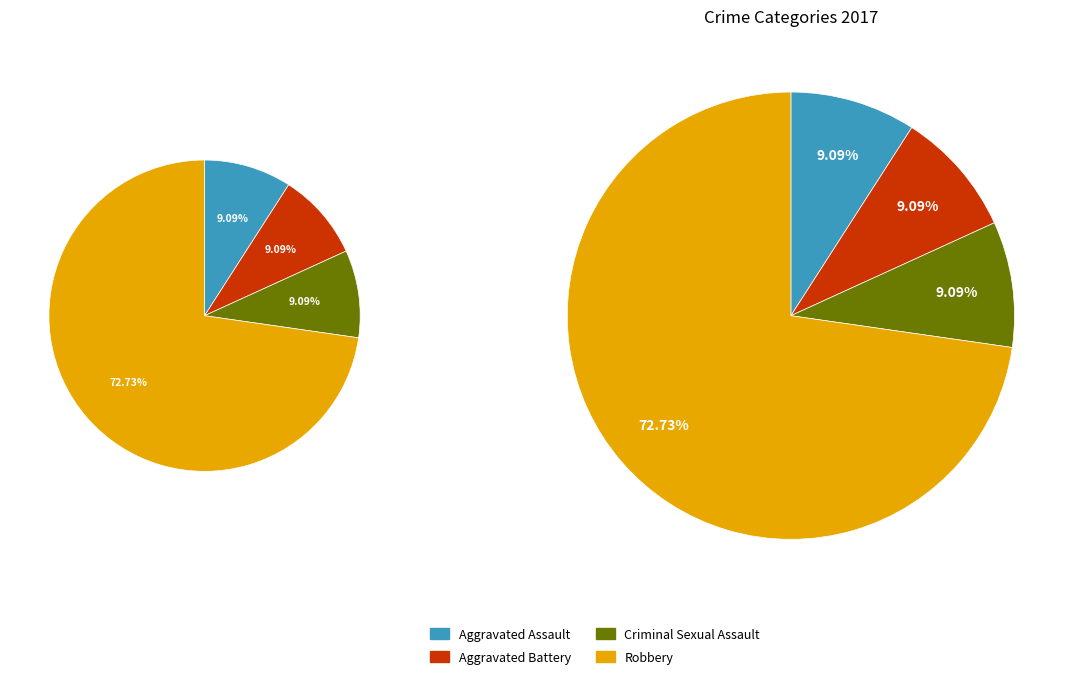

Which category has the smallest portion of the pie?

Aggravated Assault